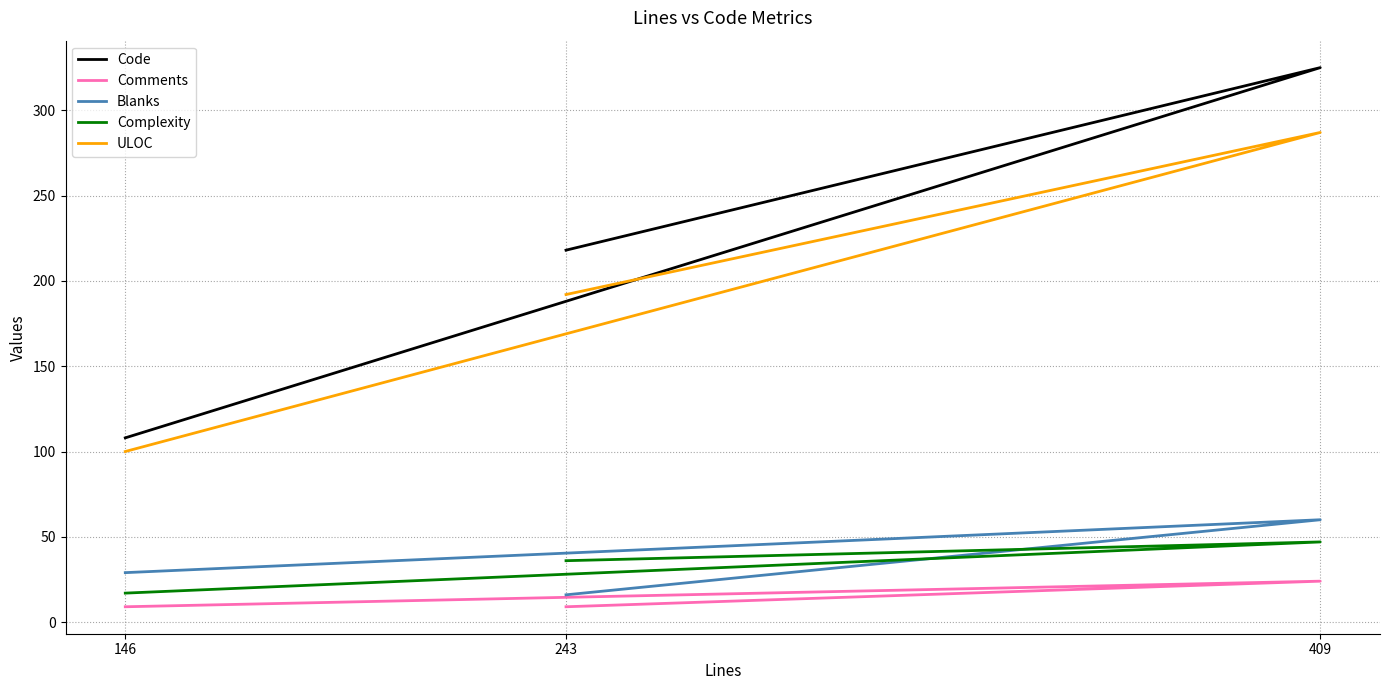

Rank the series at 409 from lowest to highest value.

Comments, Complexity, Blanks, ULOC, Code